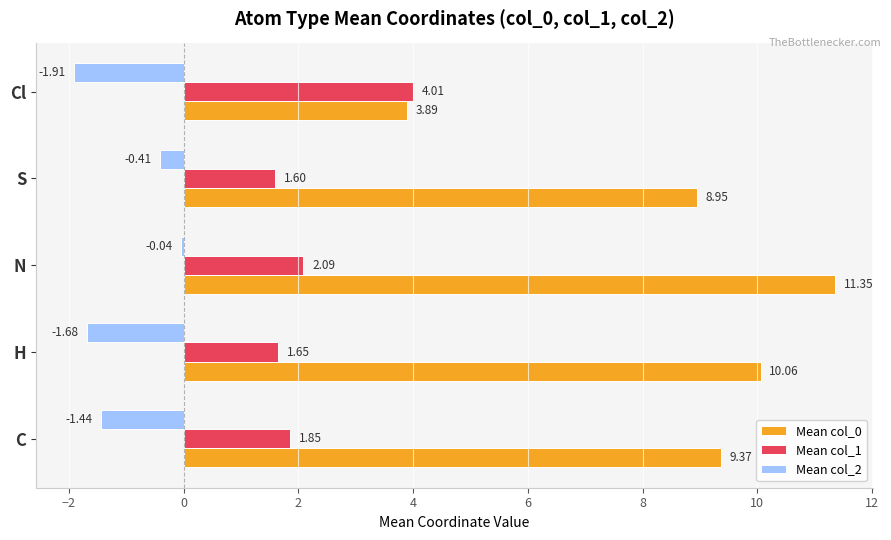

How many data points does each series have?

5